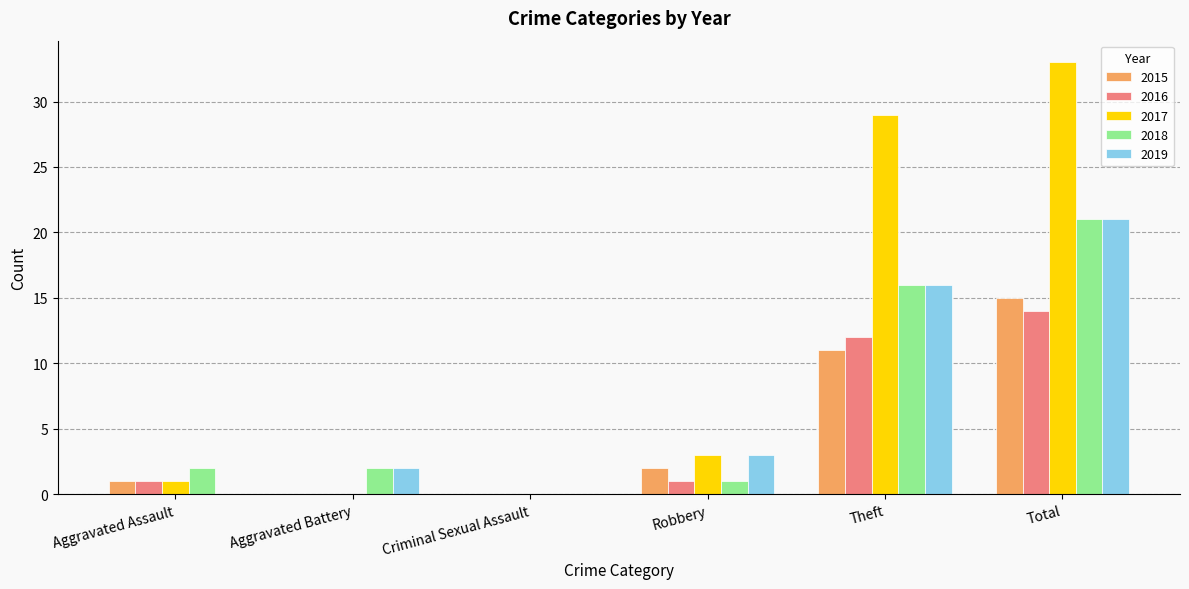

The 2019 series shows -8 at Aggravated Assault. True or false?

False